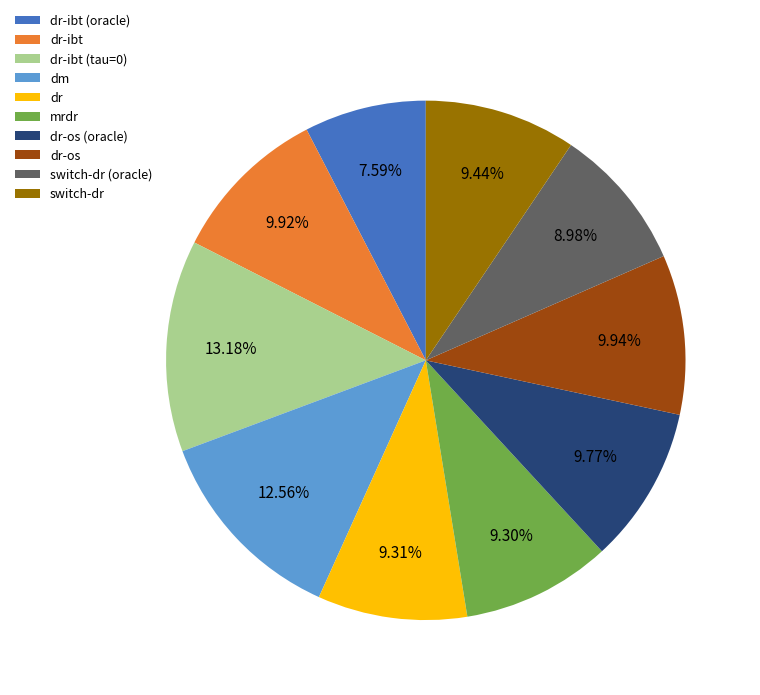

Which slice is the smallest?

dr-ibt (oracle)